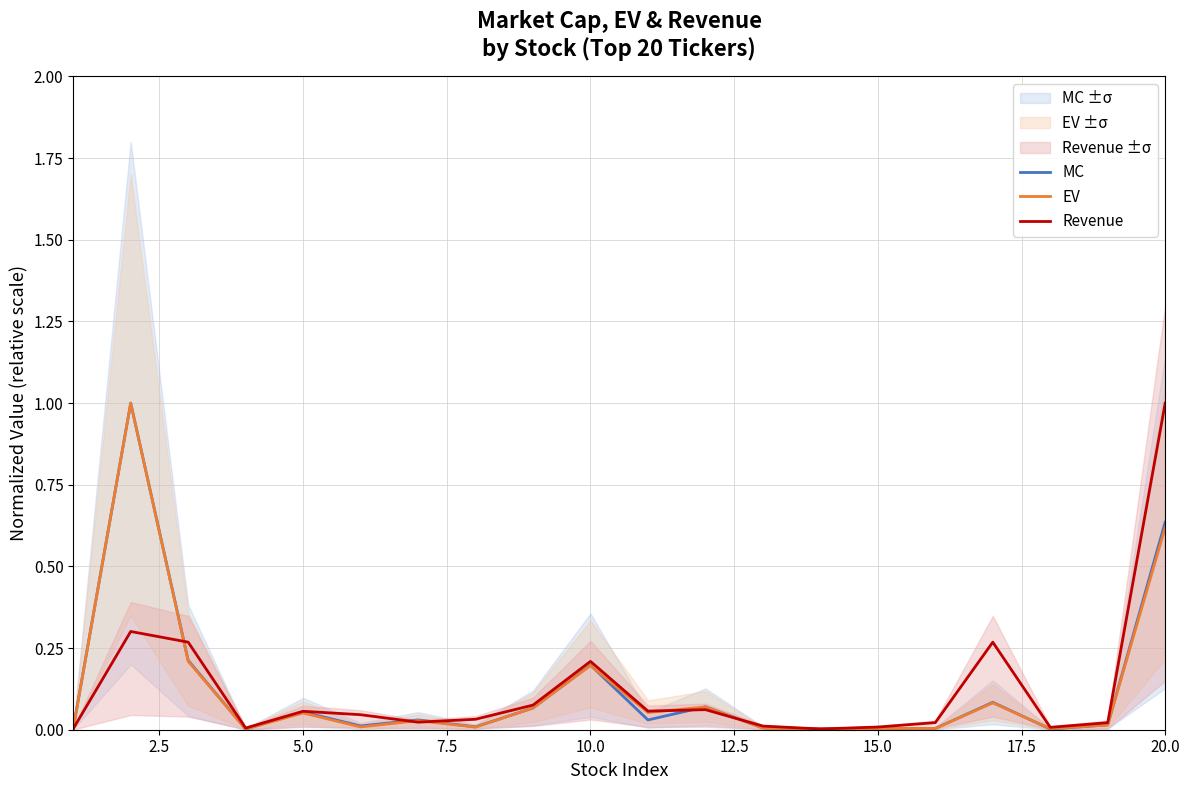

How many interior local peaks does the Revenue series have?

5